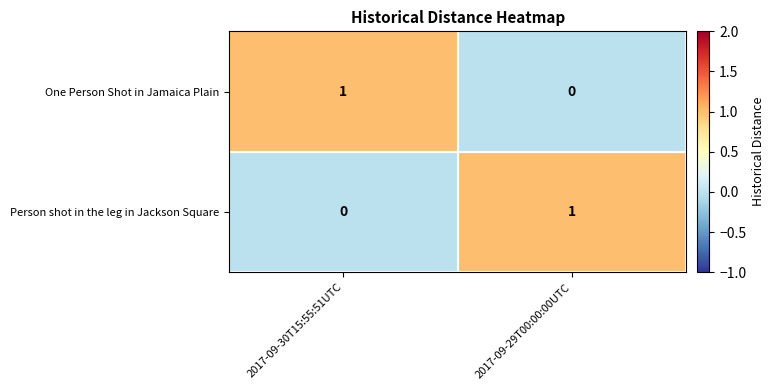

At which label does Person shot in the leg in Jackson Square reach its peak?

2017-09-29T00:00:00UTC